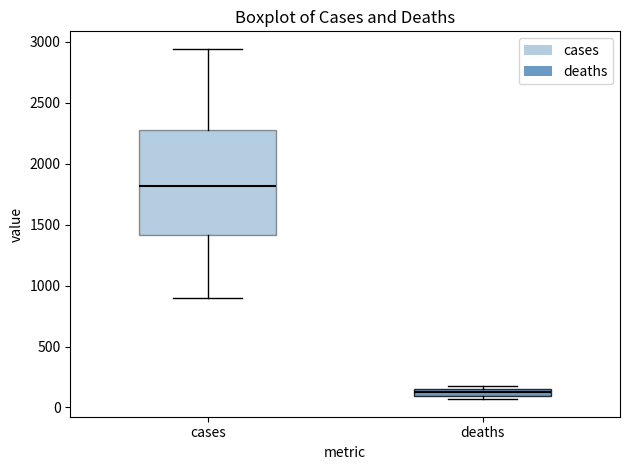

Comparing the boxes themselves (not the whiskers), which one is the tallest?

cases